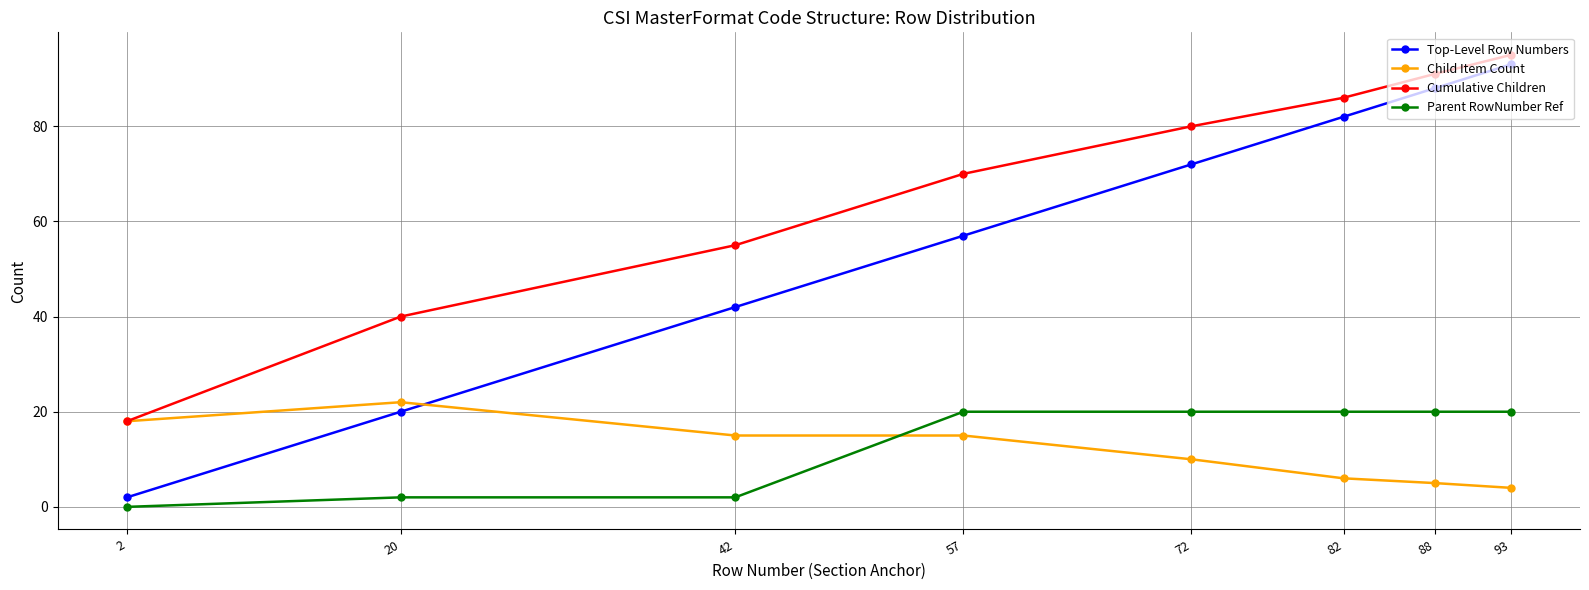

What are all the series names shown in the legend?

Top-Level Row Numbers, Child Item Count, Cumulative Children, Parent RowNumber Ref